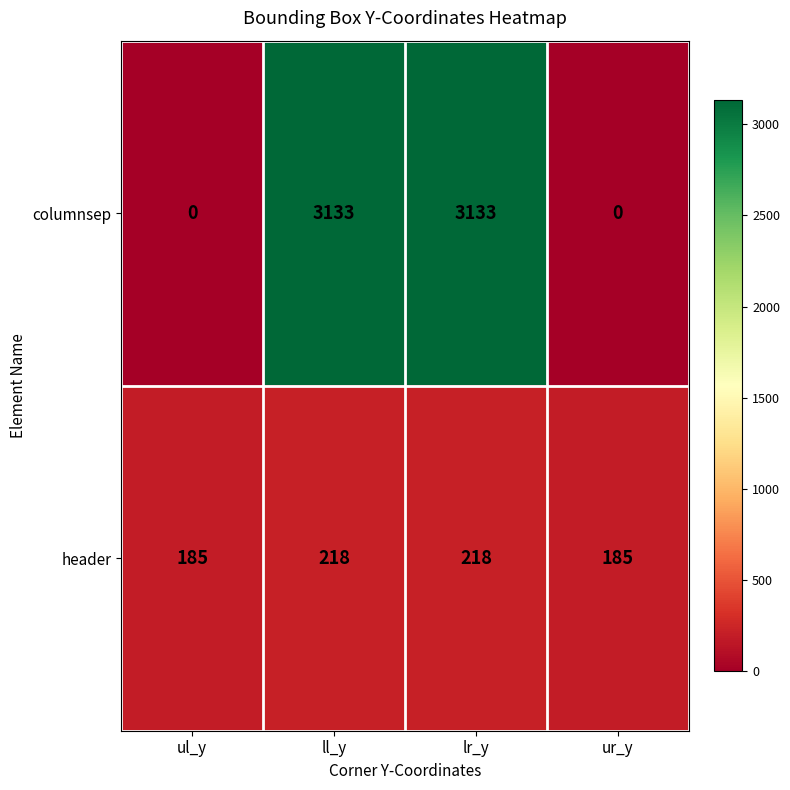

How many categories are shown in the chart?

4